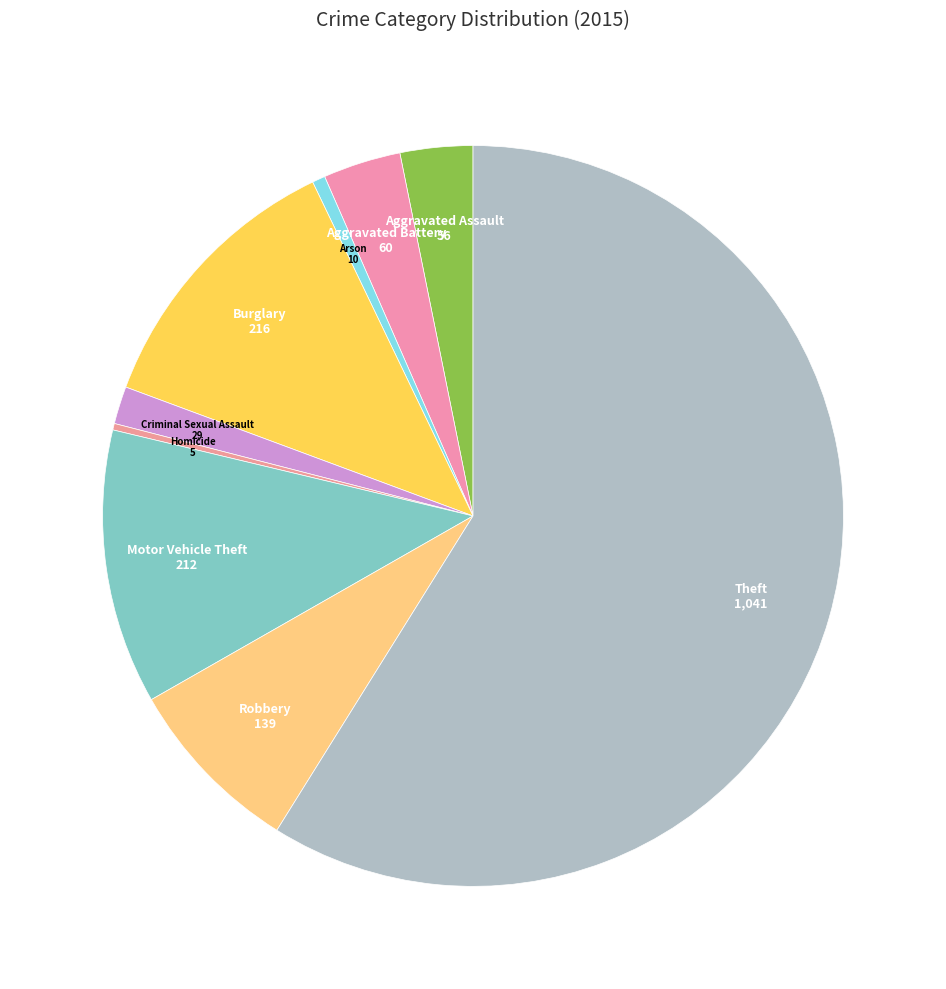

What is the largest slice in the pie chart?

Theft